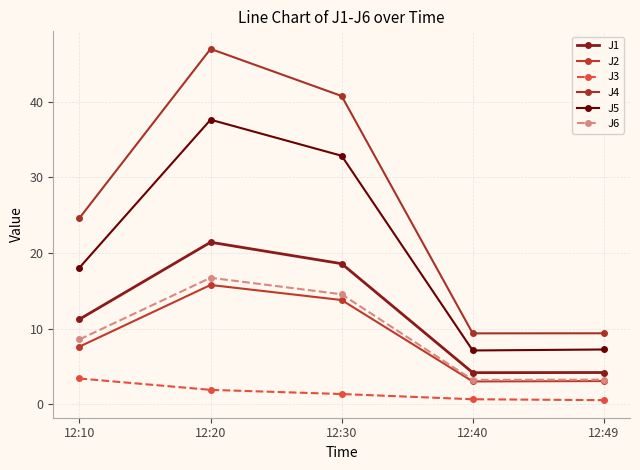

Is it true that J6 equals 3.3 at 12:49?

True